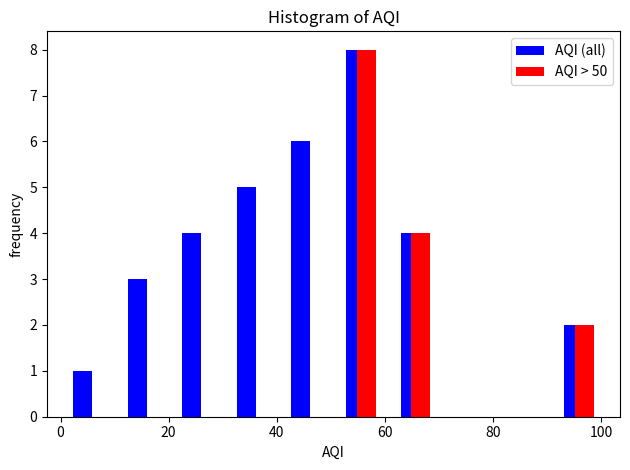

In the AQI > 50 series, which range on the x-axis has the tallest bar?

50 to 60